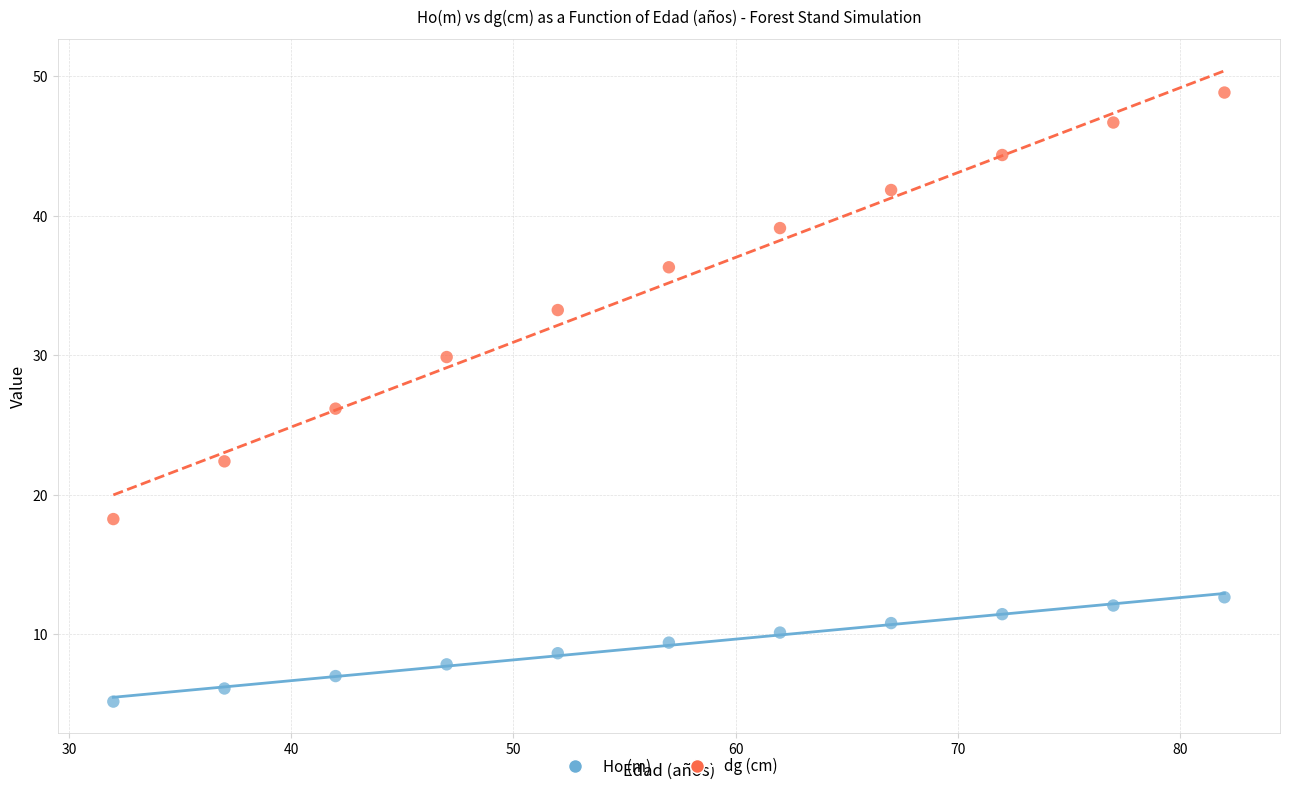

Which series contains the highest Y value?

dg (cm)